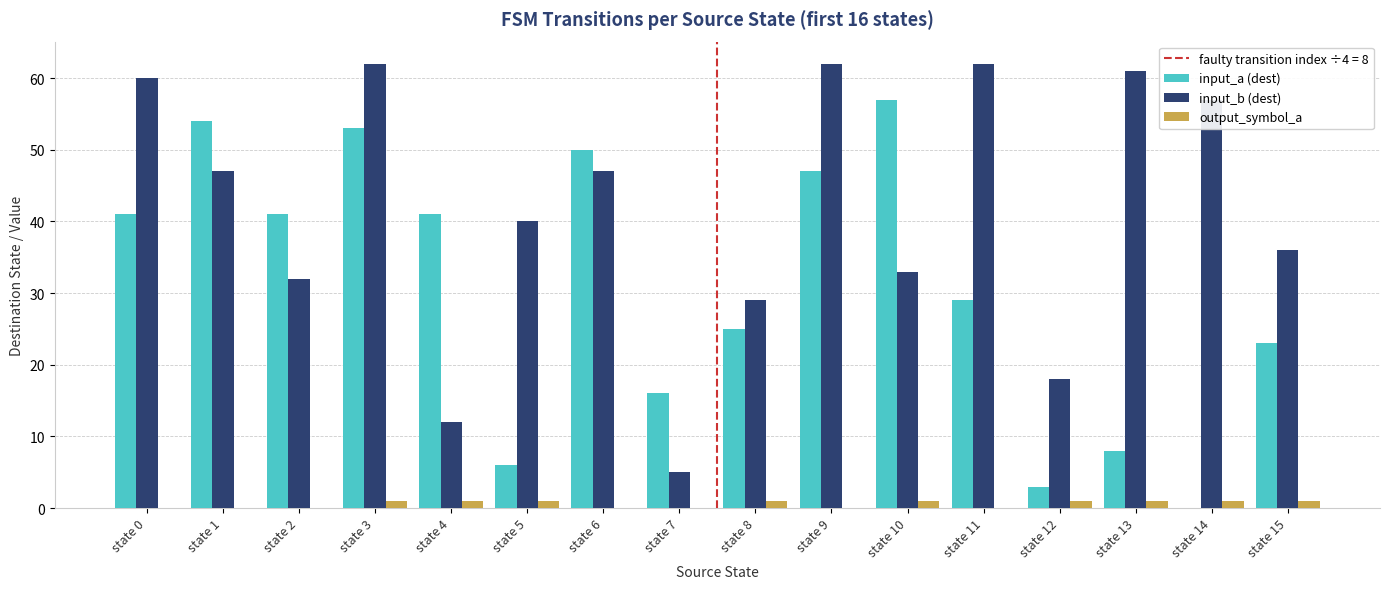

How many values in input_a (dest) are above zero?

15